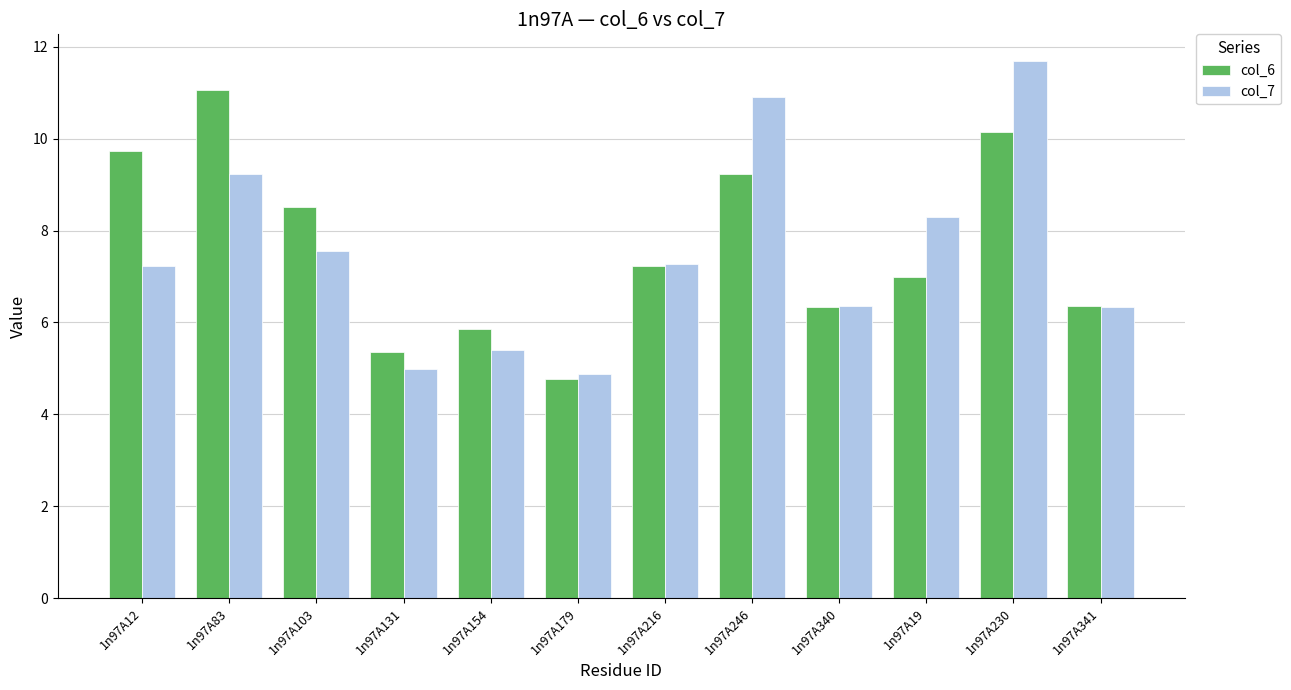

Rank the series by their maximum value, from lowest to highest.

col_6, col_7